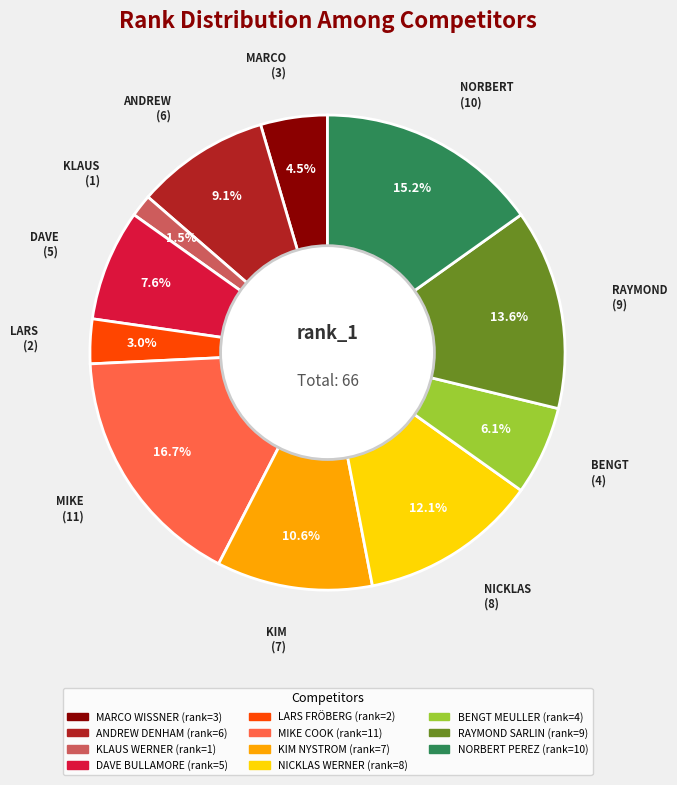

Rank the categories by value from lowest to highest.

KLAUS WERNER, LARS FRÖBERG, MARCO WISSNER, BENGT MEULLER, DAVE BULLAMORE, ANDREW DENHAM, KIM NYSTROM, NICKLAS WERNER, RAYMOND SARLIN, NORBERT PEREZ, MIKE COOK